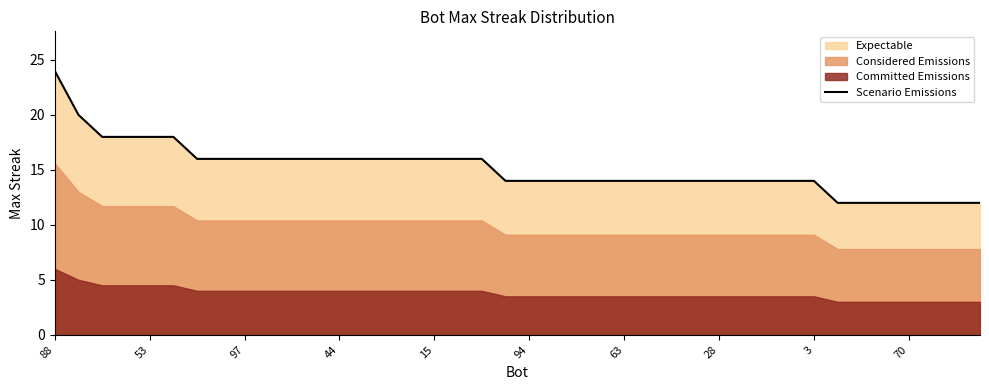

Which label corresponds to the smallest value in the chart?

33